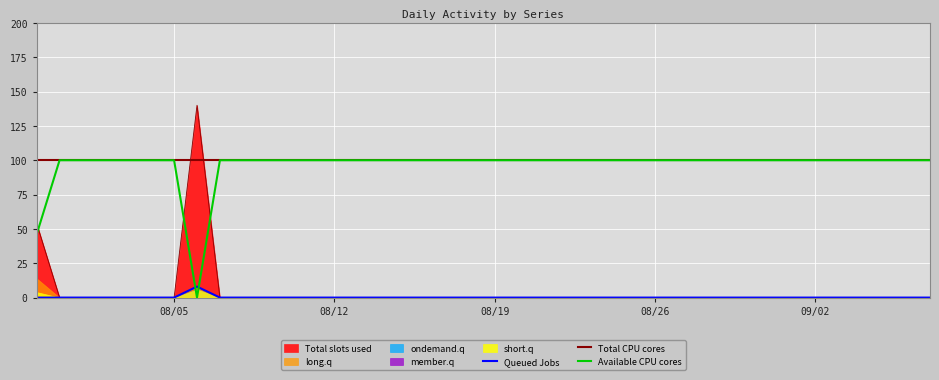

Is it true that v5 equals 25 at 08/21/2013?

False